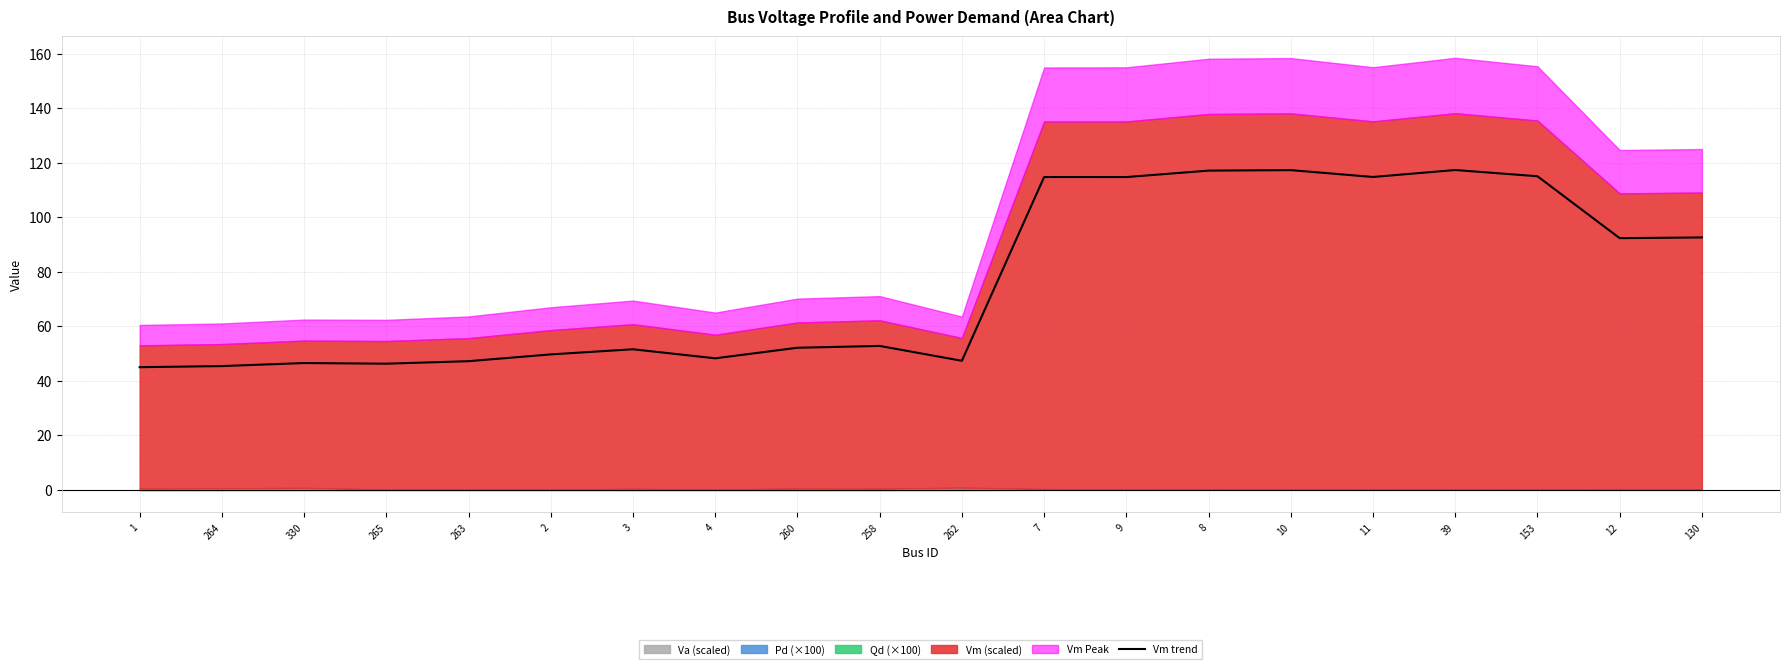

What is the sum of the values at 330 and 12?

138.7